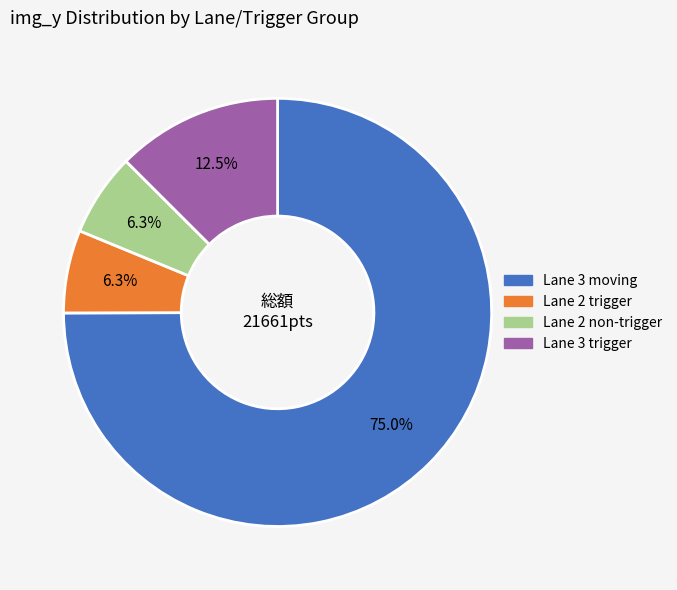

Which category has the biggest portion of the pie?

Lane 3 moving